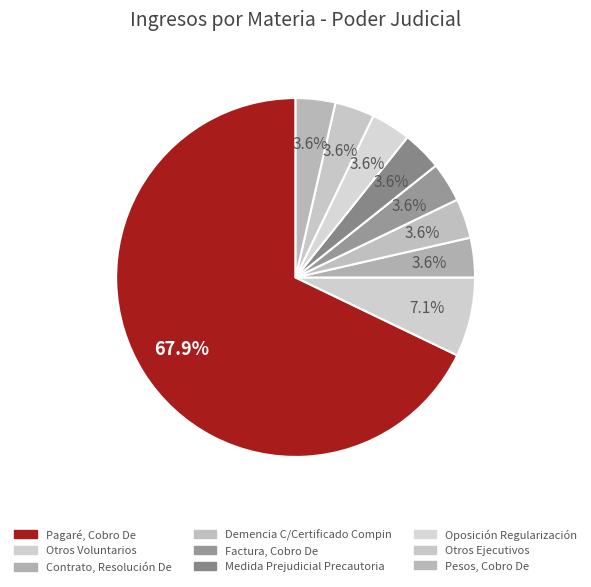

Count the number of slices in the pie.

9